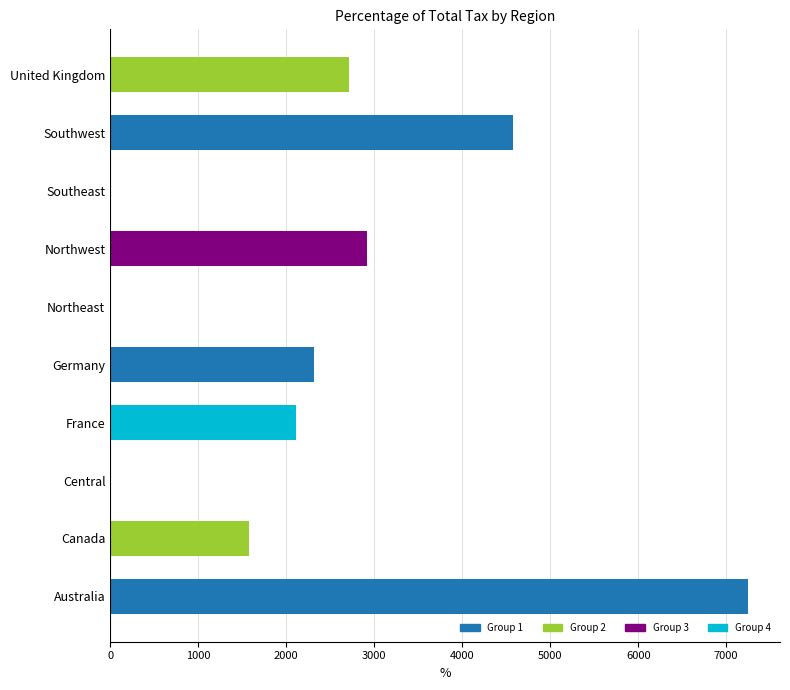

What is the maximum value shown in the chart?

7248.8